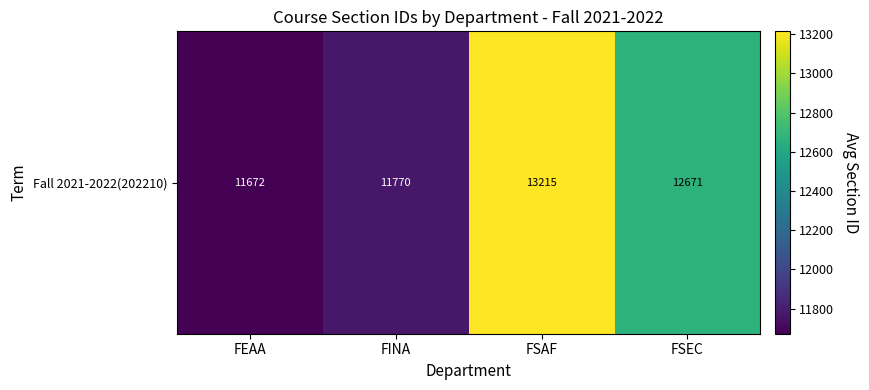

Is it true that the value at FSAF is 13215.0?

True